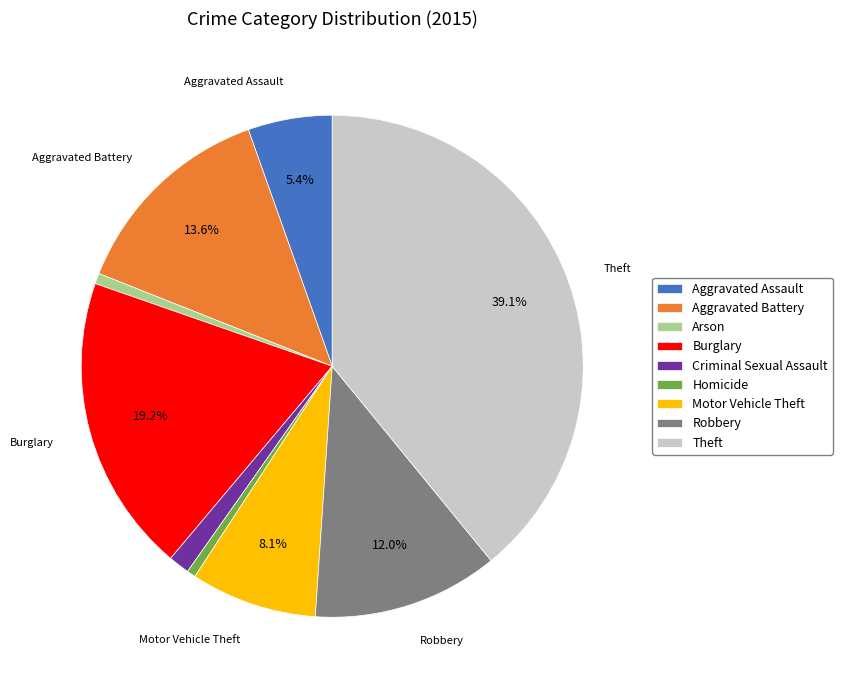

Is it true that Aggravated Assault is 5% of the pie?

True